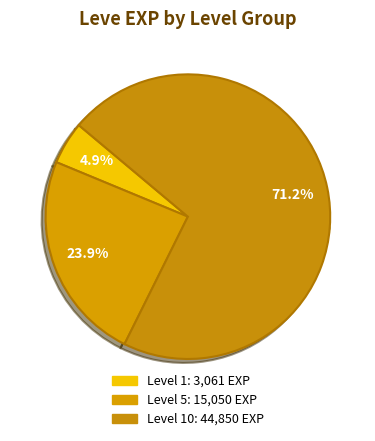

Is it true that 1 is 5% of the pie?

False